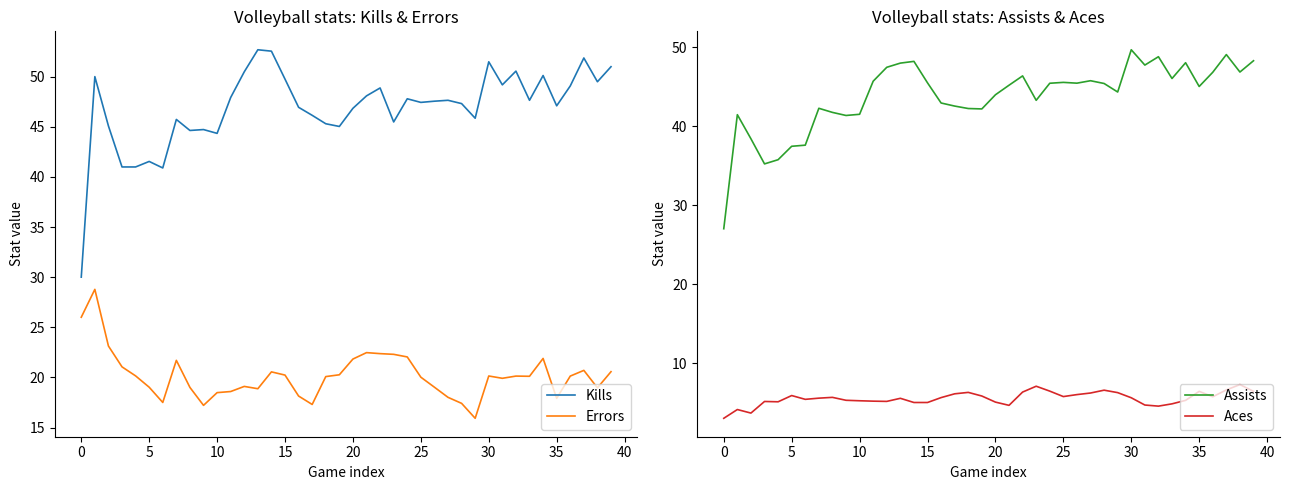

List the series in order of their peak value, lowest first.

Aces, Errors, Assists, Kills